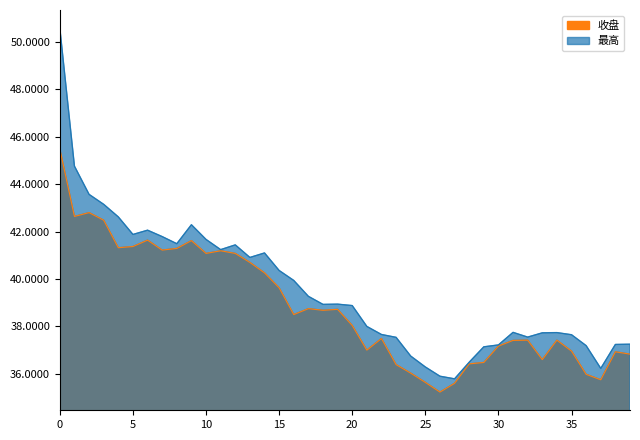

Which series has the largest range (max minus min)?

最高